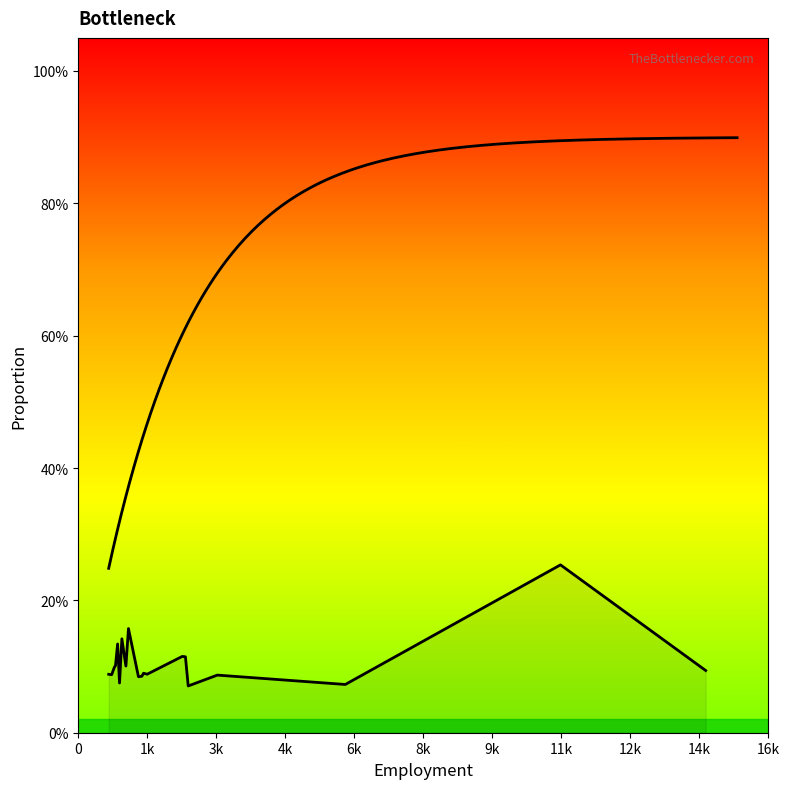

What is the sum of the values at 12k and 4k?

0.3